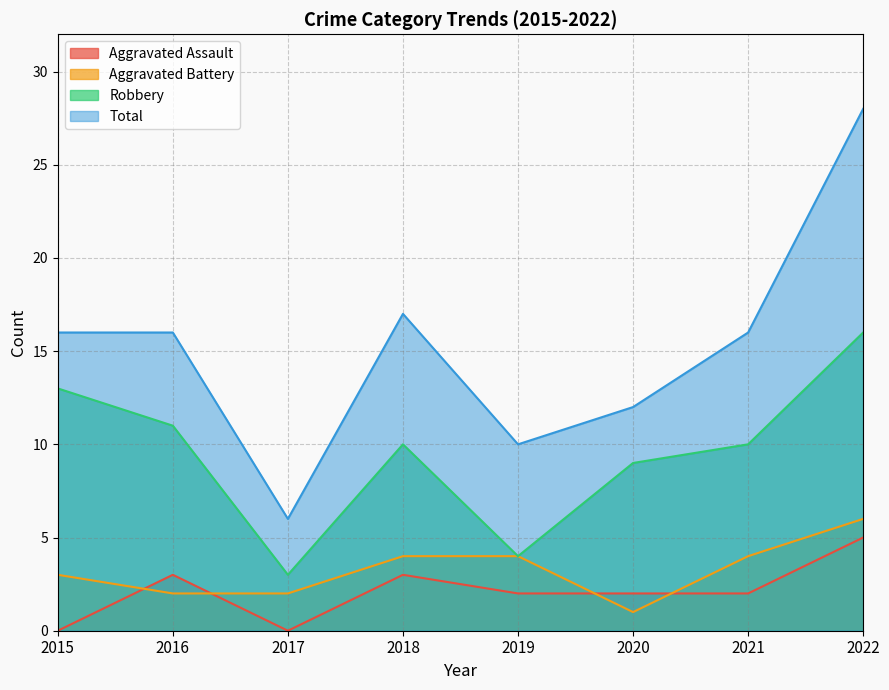

At which category is the sum across all series the highest?

2022